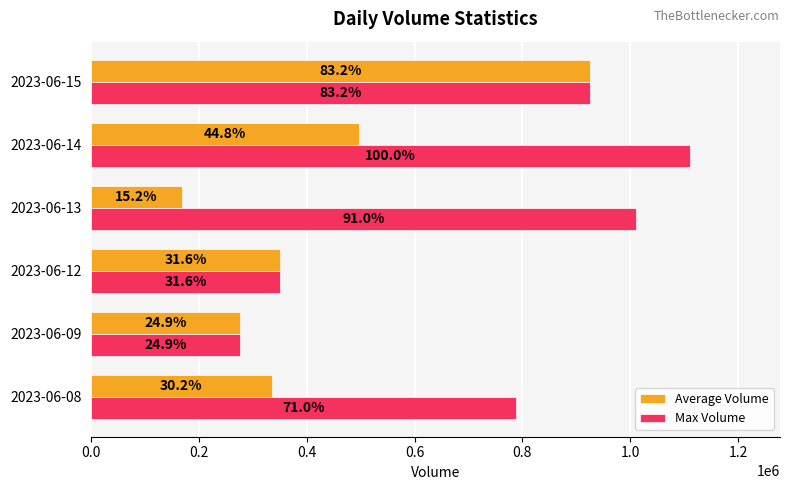

What position from the right is 1.0?

1